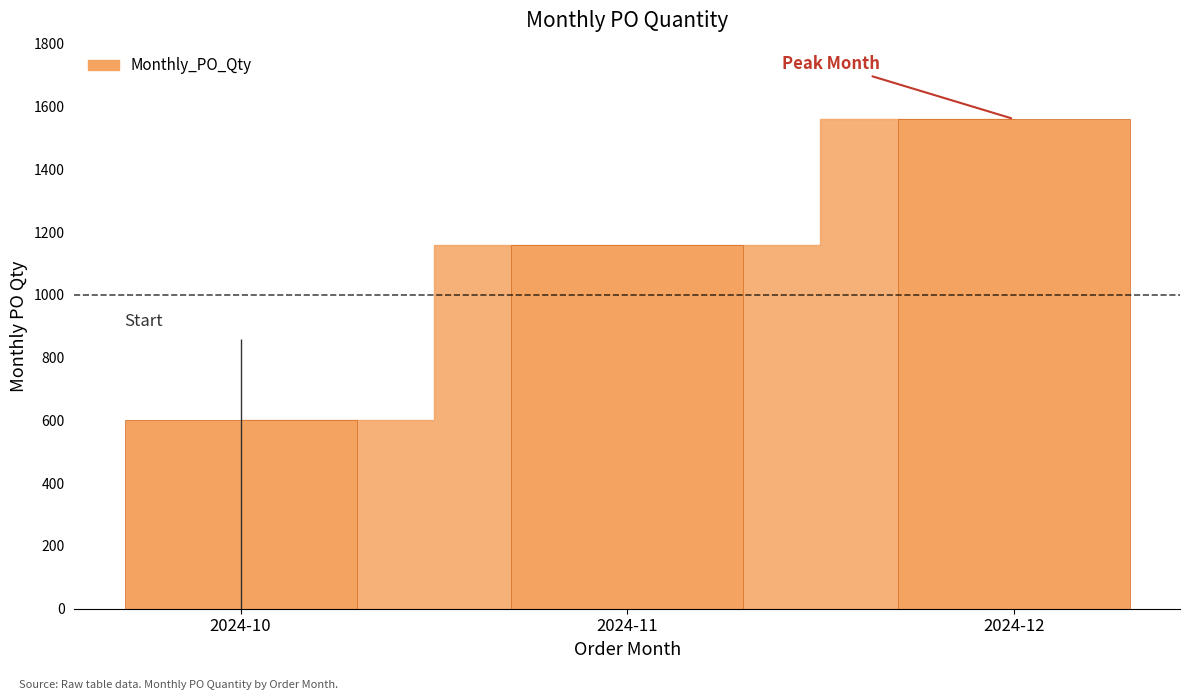

Reading left to right, extract all data points from this chart.

2024-10=600	2024-11=1160	2024-12=1560